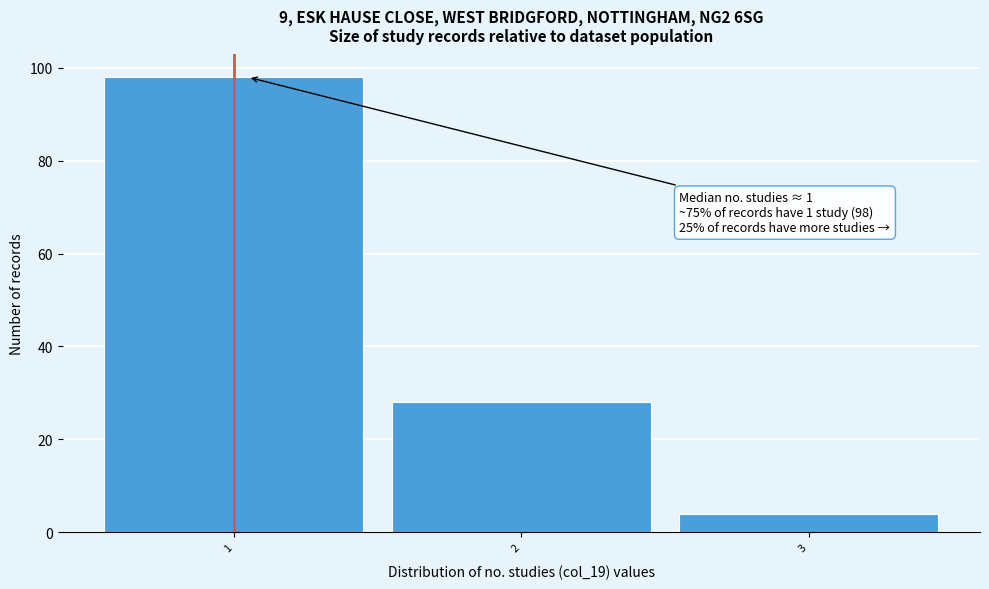

Reading right to left, transcribe all the data shown in this chart.

3=4	2=28	1=98